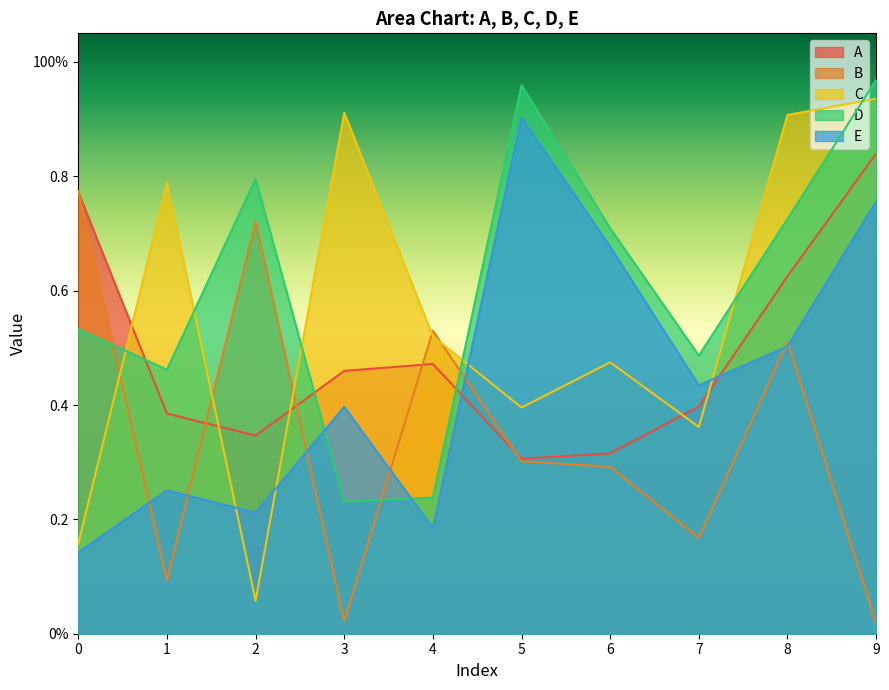

What is the greatest value displayed?

1.0